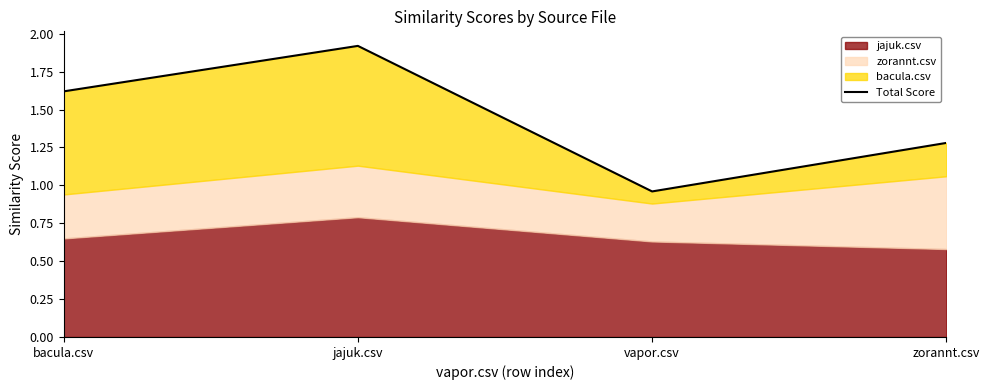

What is the greatest value displayed?

1.9